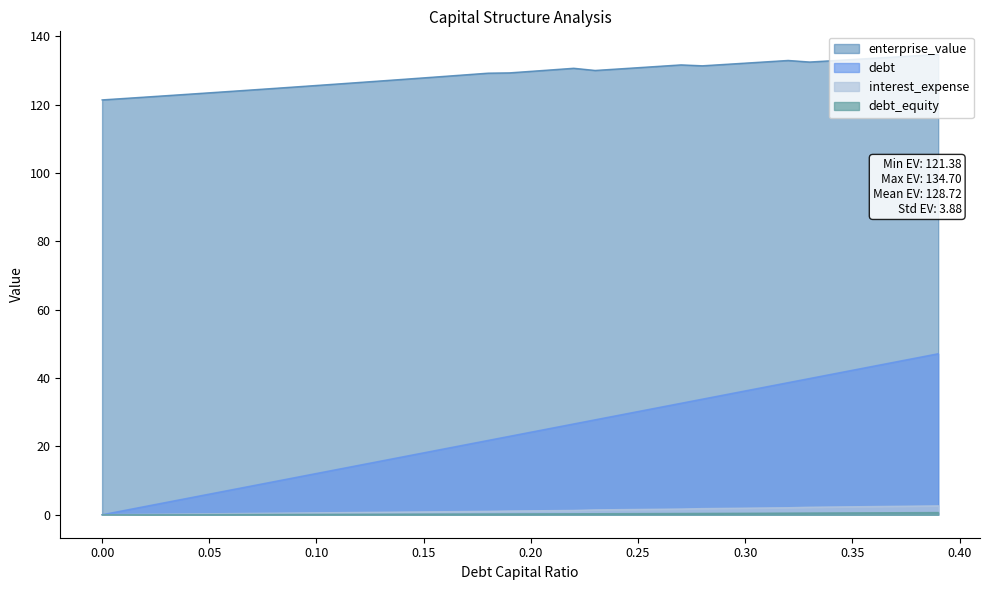

True or false: debt and enterprise_value cross at least once.

False